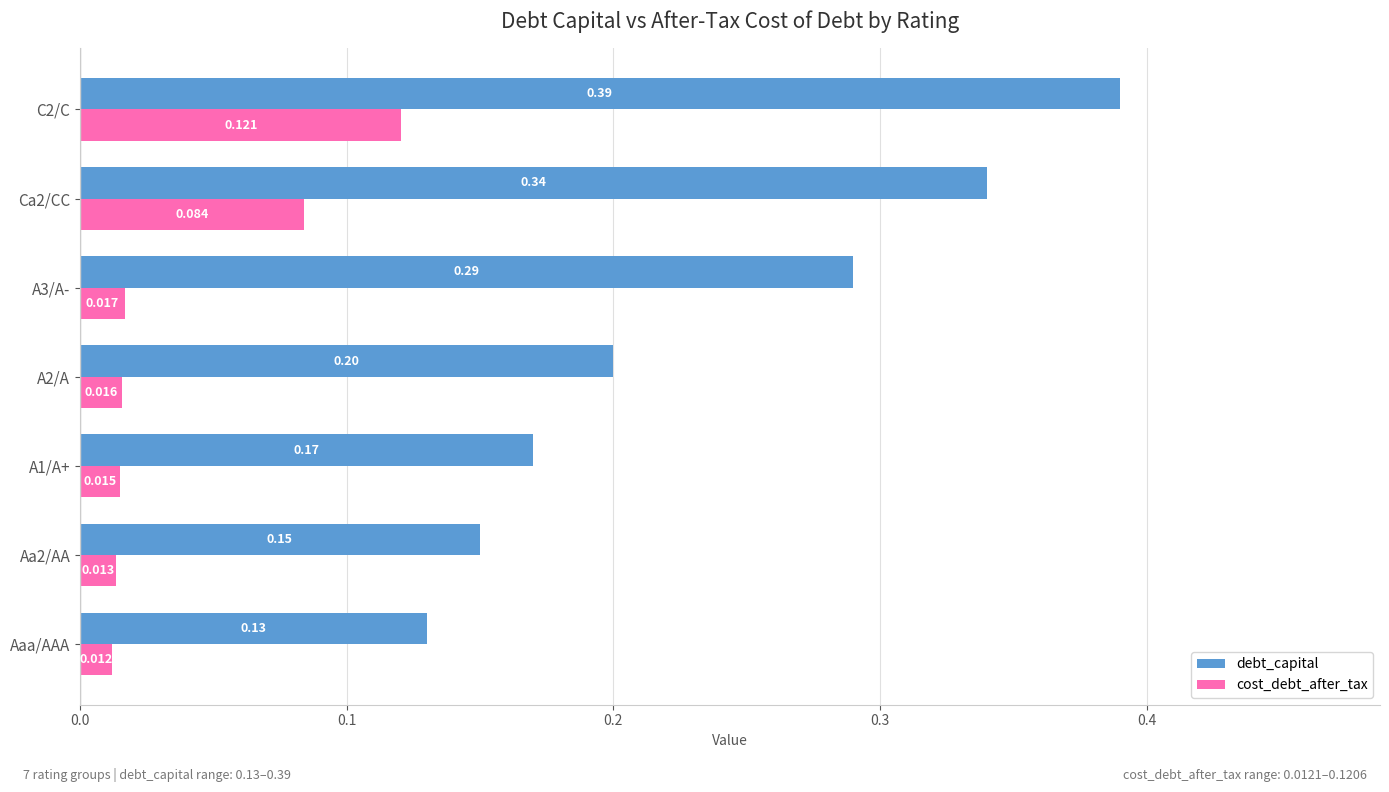

How many cost_debt_after_tax values are between 0 and 1?

7